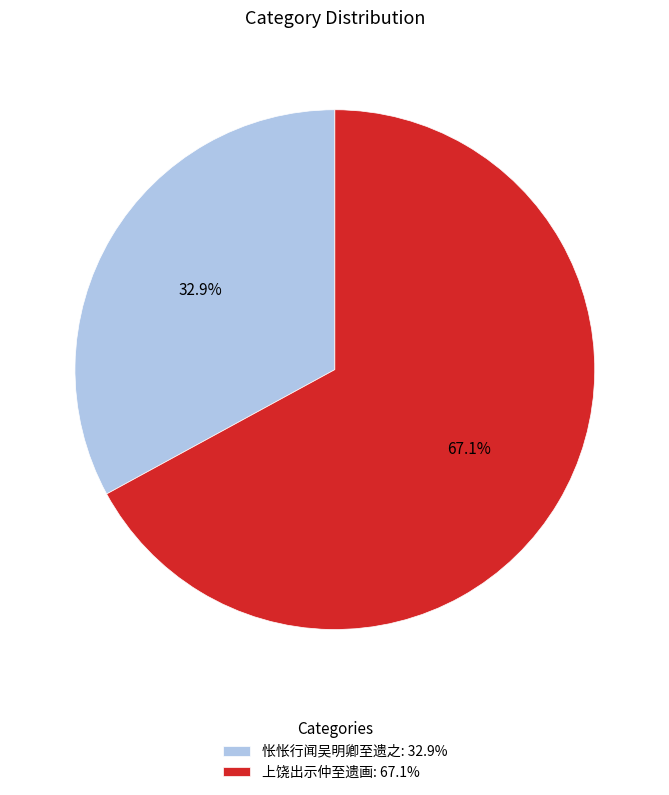

Which has a higher value, 上饶出示仲至遗画 or 怅怅行闻吴明卿至遗之?

上饶出示仲至遗画